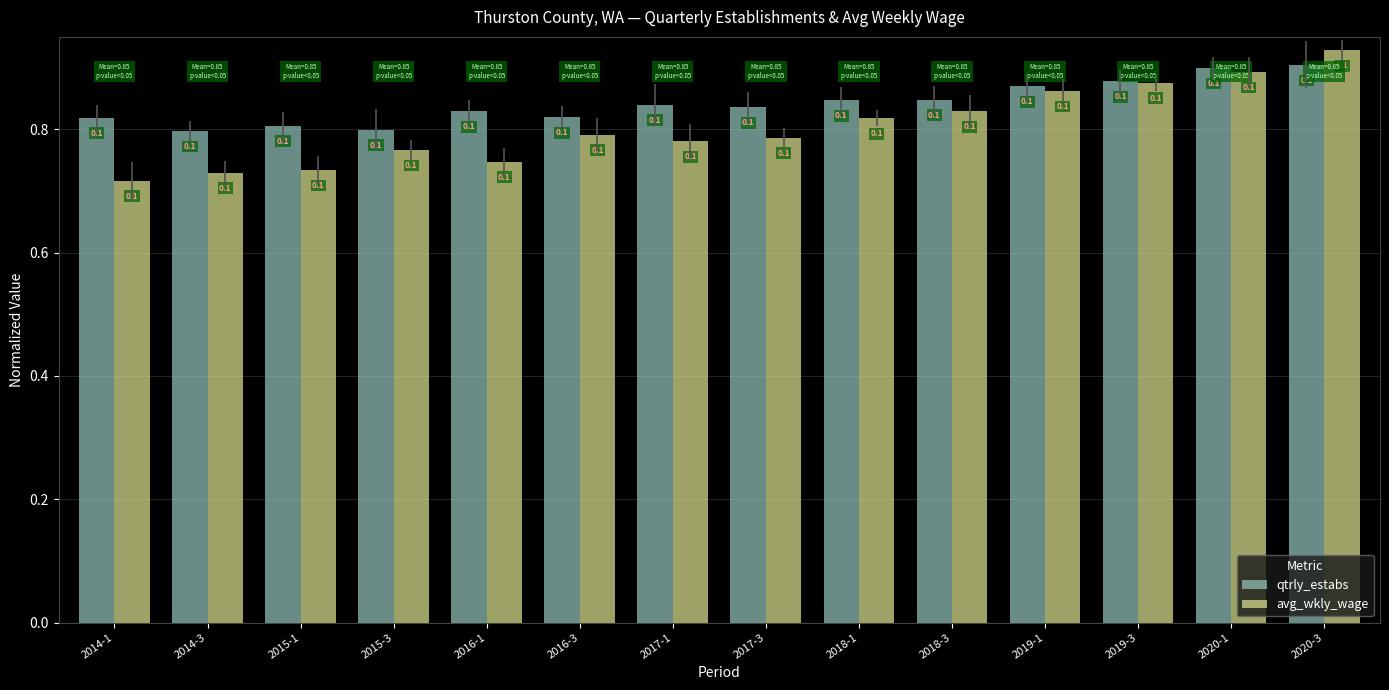

The value of avg_wkly_wage at 2017-3 is 0.8. True or false?

True